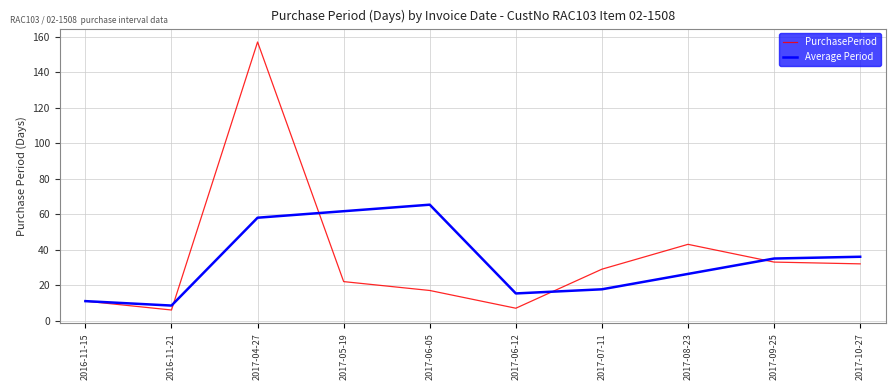

At which category does Average Period reach its first local valley?

2016-11-21